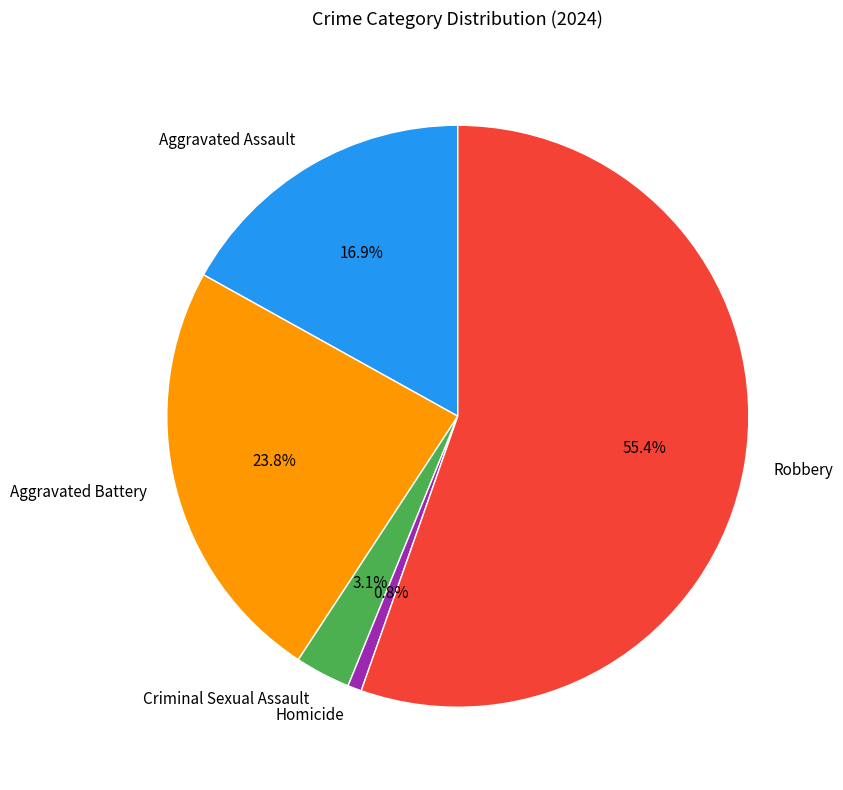

Count the number of slices in the pie.

5